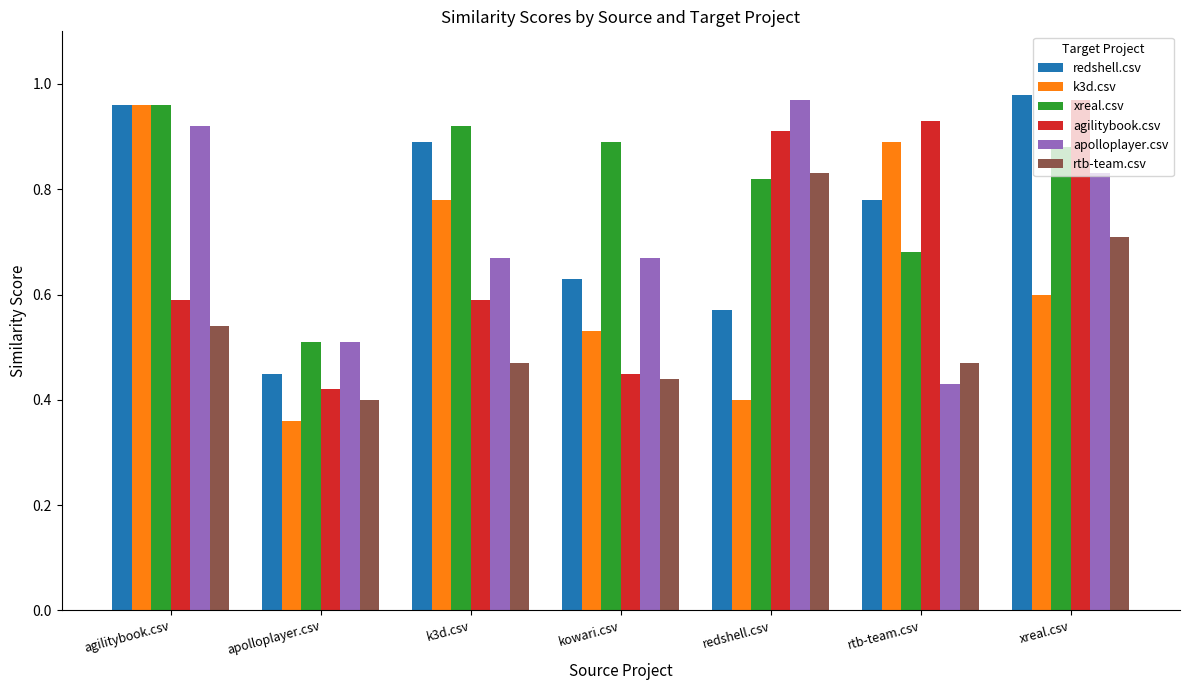

True or false: apolloplayer.csv has a value of 0.7 at kowari.csv.

True